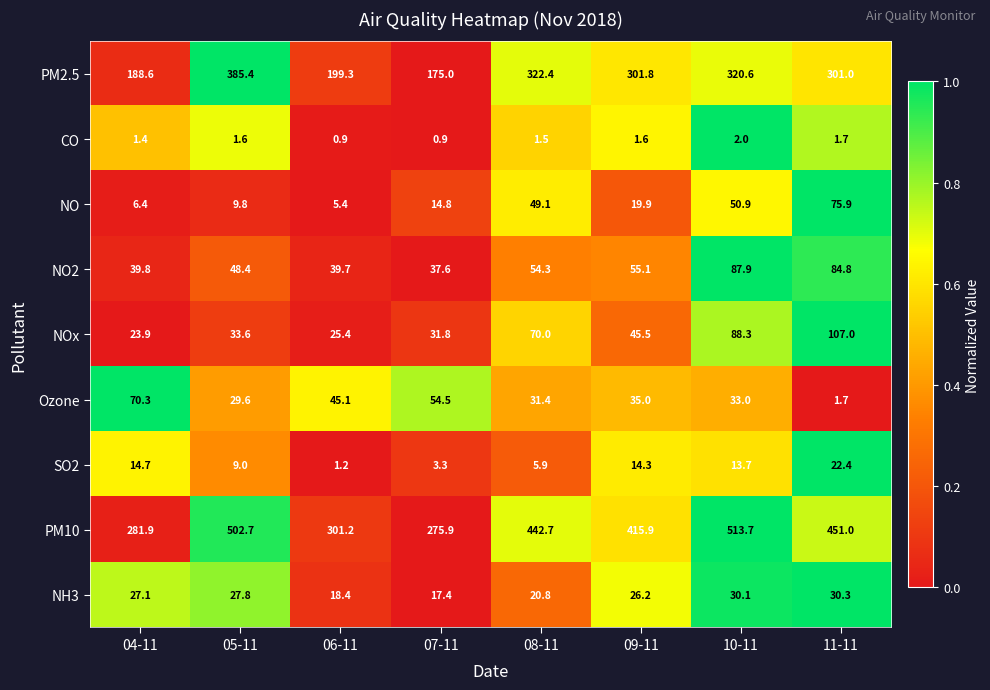

Which series changed the most between 05-11 and 06-11?

PM10